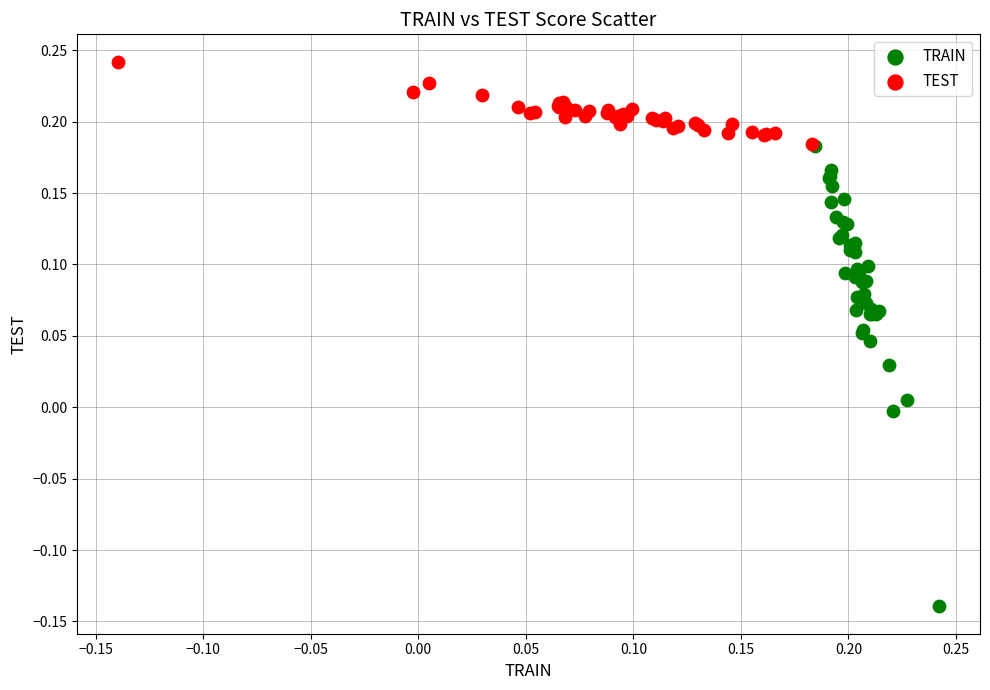

Which series has the widest spread of Y values?

TRAIN